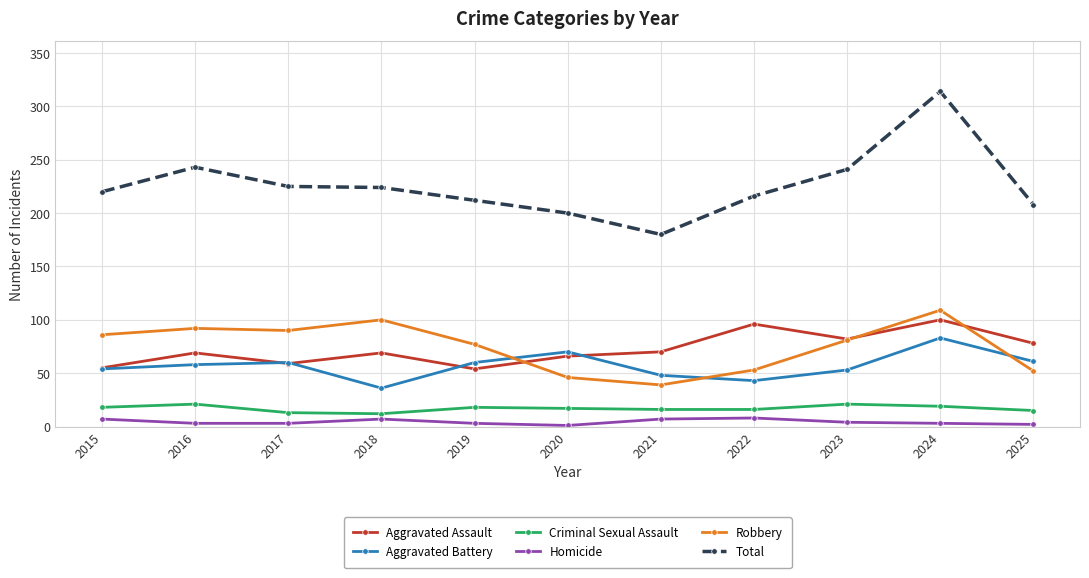

How many series are shown in this chart?

6